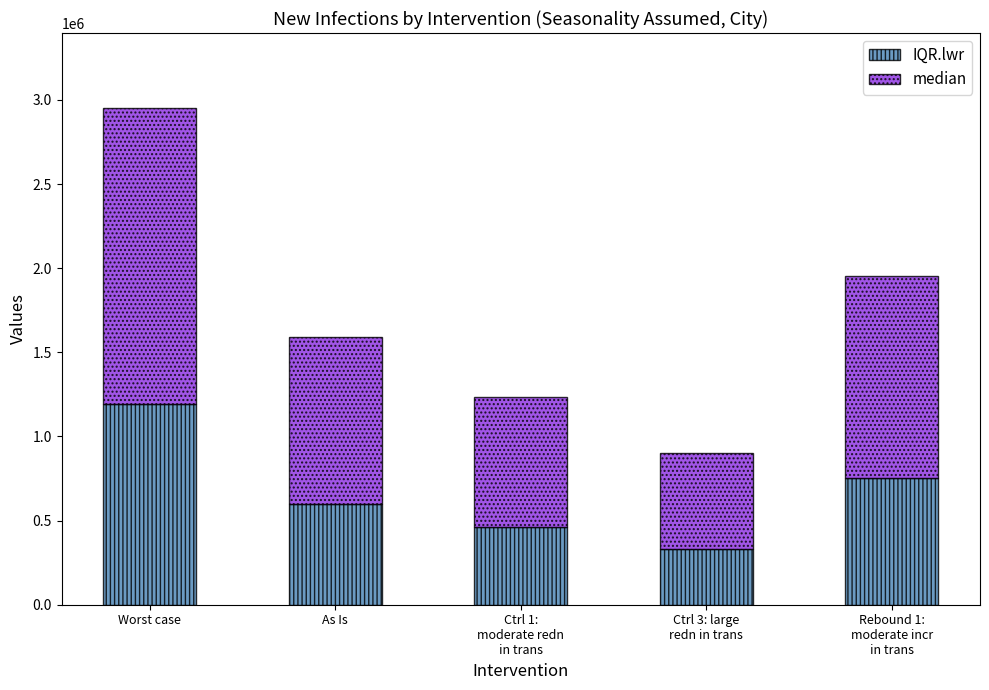

What are all the series names shown in the legend?

IQR.lwr, median